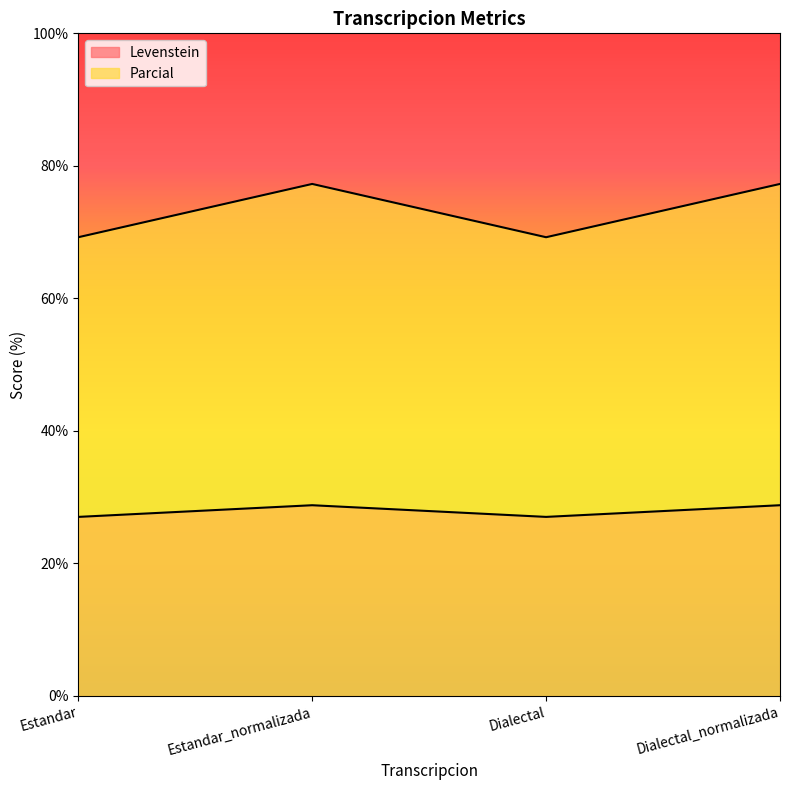

Rank the series at Dialectal from highest to lowest value.

Parcial, Levenstein